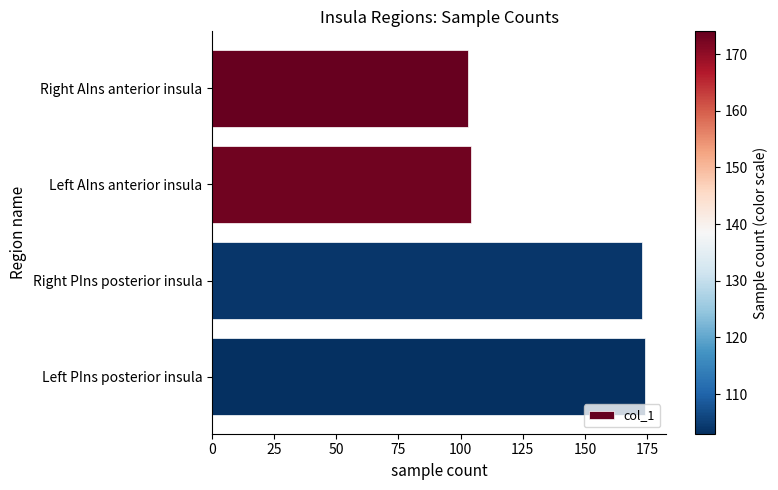

What is the ratio of the value at Right AIns anterior insula to the value at Left AIns anterior insula?

1.0